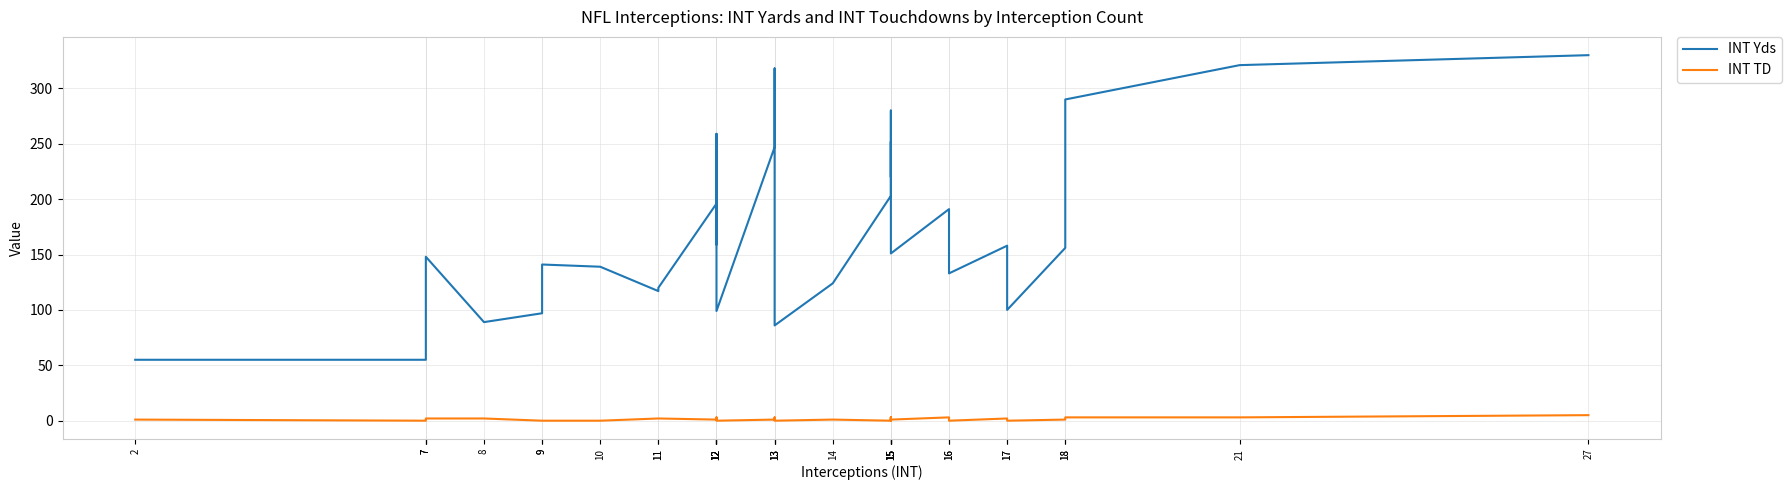

Is the value of INT Yds at 8 greater than the value of INT TD at 27?

Yes